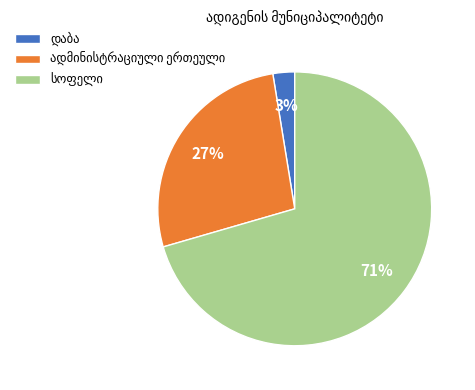

Is there any slice that represents more than half of the pie?

Yes